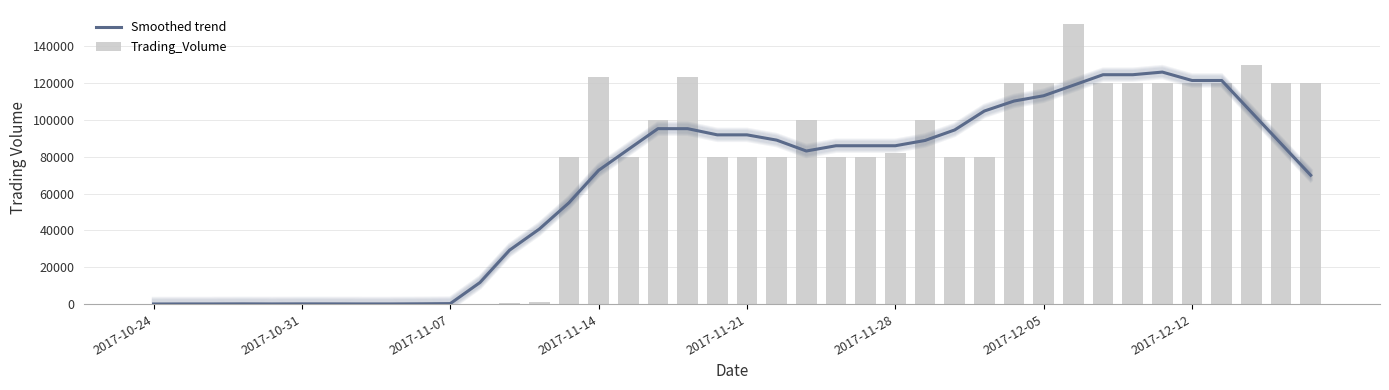

Which series has the largest total across all categories?

Trading_Volume